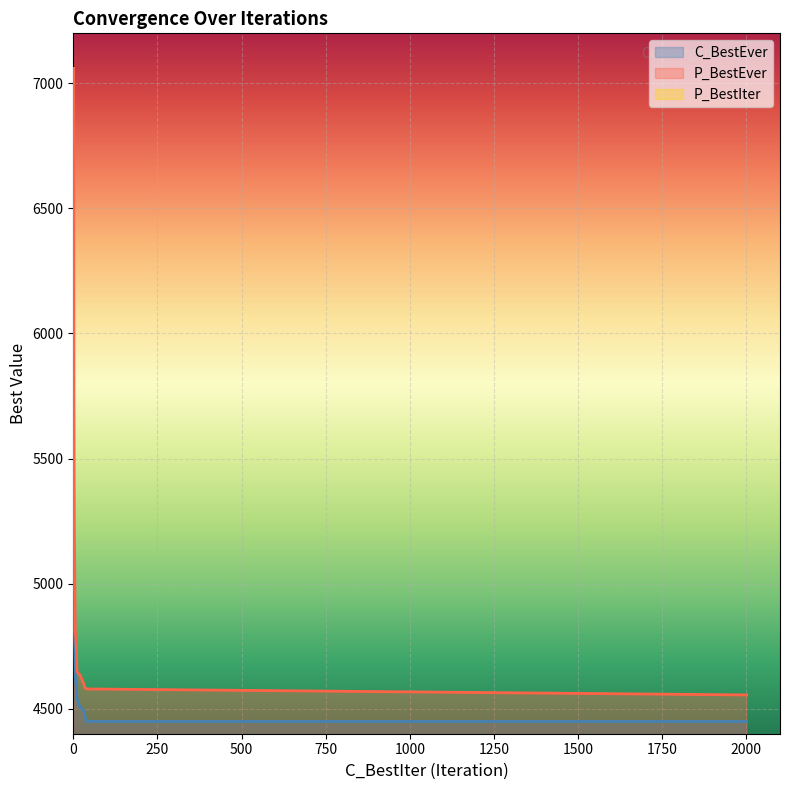

Which series has the largest range (max minus min)?

P_BestEver